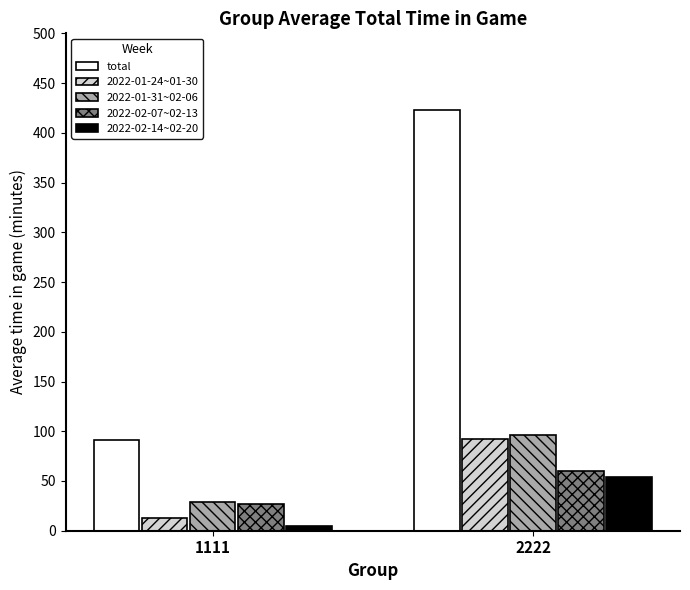

Are the bars grouped side by side (vs. stacked)?

Yes